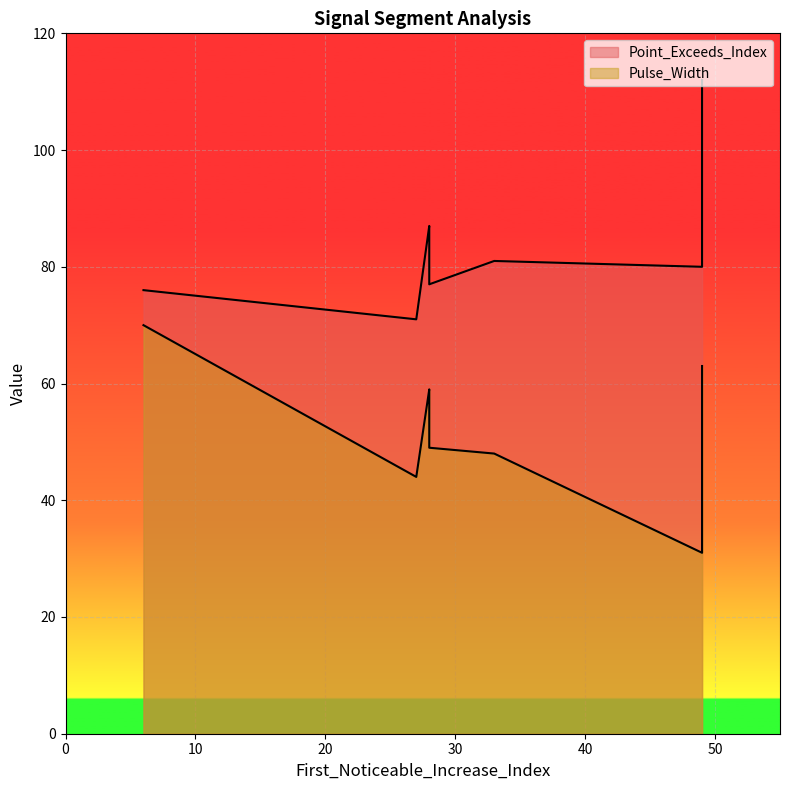

Reading left to right, what are all the values shown in this chart?

Point_Exceeds_Index: 27=71	28=85	28=87	28=83	28=77	6=76	49=80	49=84	33=81	49=112
Pulse_Width: 27=44	28=57	28=59	28=55	28=49	6=70	49=31	49=35	33=48	49=63